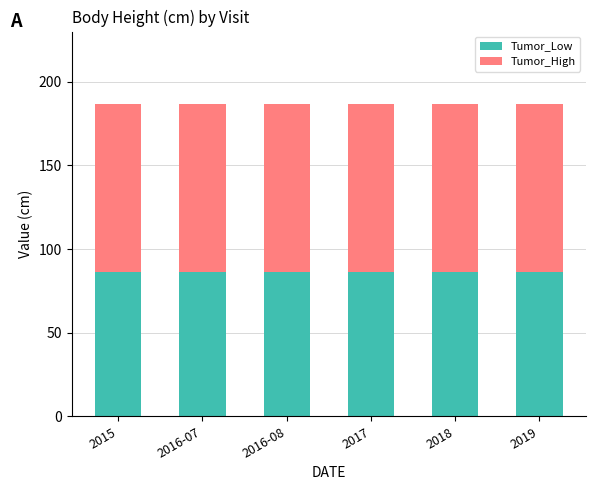

Is it true that Tumor_Low equals 86.4 at 2019?

True